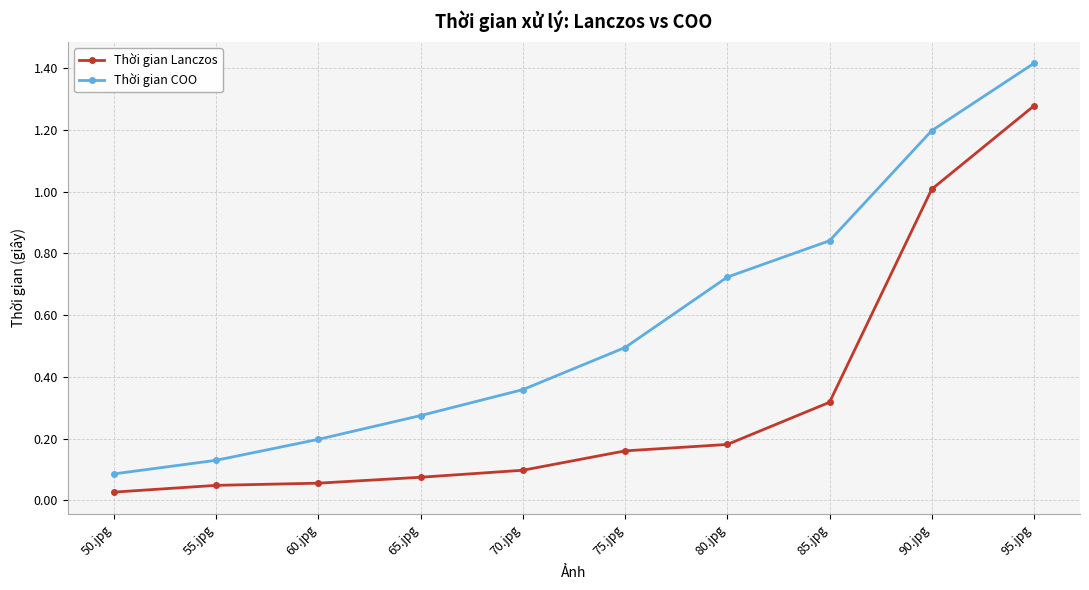

Which series has the largest total across all categories?

Thời gian COO